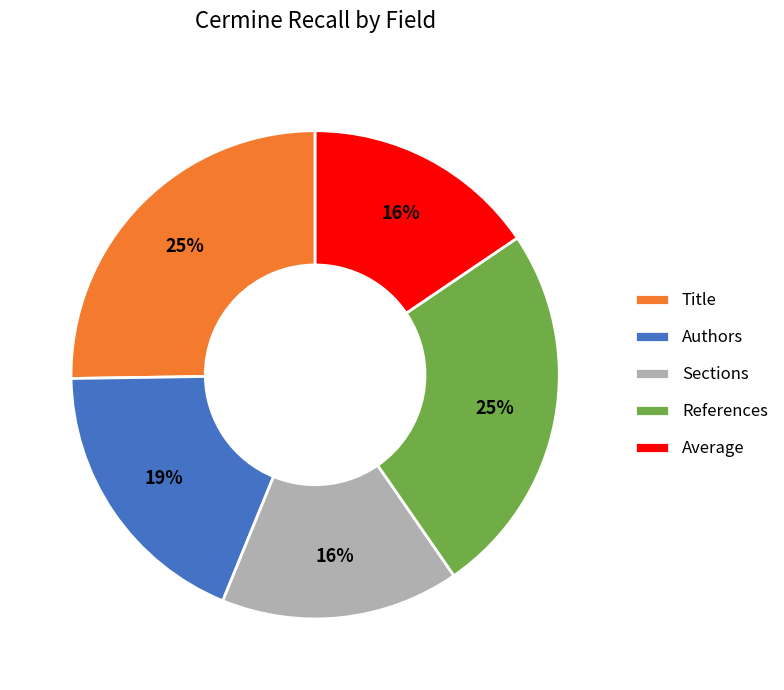

Is it true that References is 35% of the pie?

False